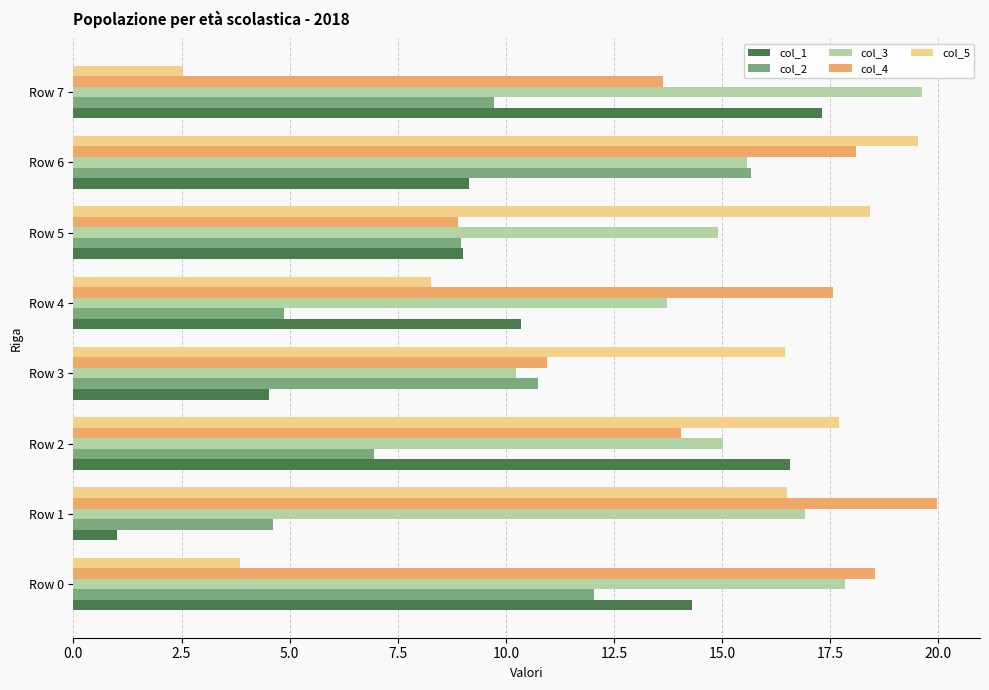

Is the value of col_2 at Row 2 greater than the value of col_3 at Row 4?

No